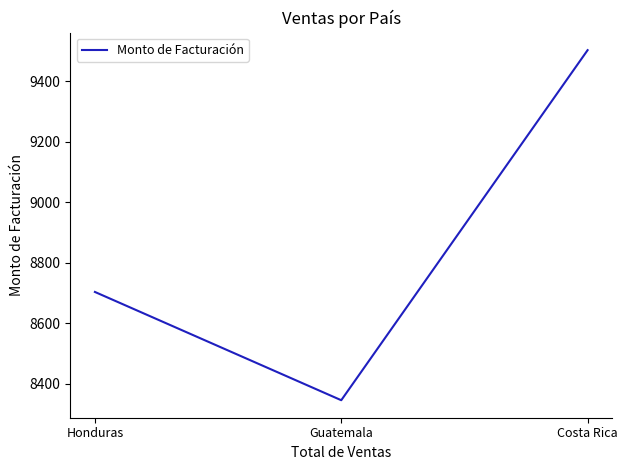

What is the change in value from Honduras to Guatemala?

-358.2